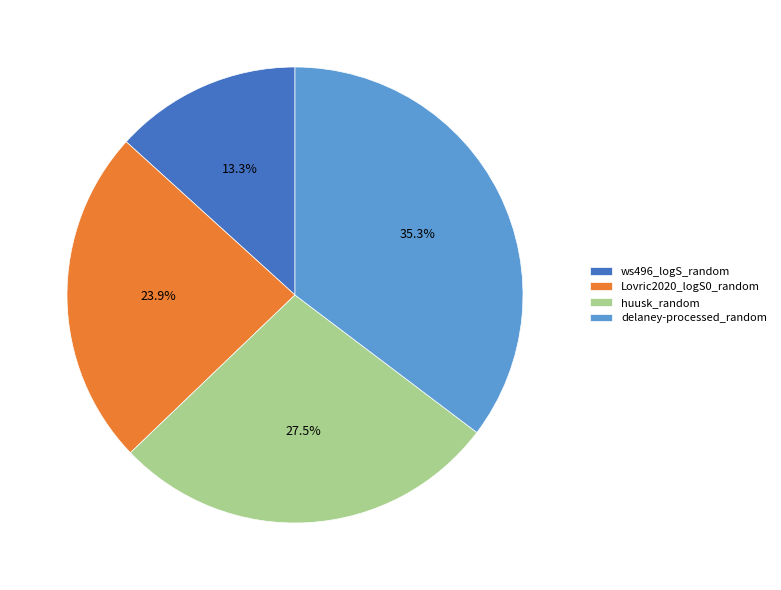

What percentage do ws496_logS_random and delaney-processed_random together represent?

48.6%